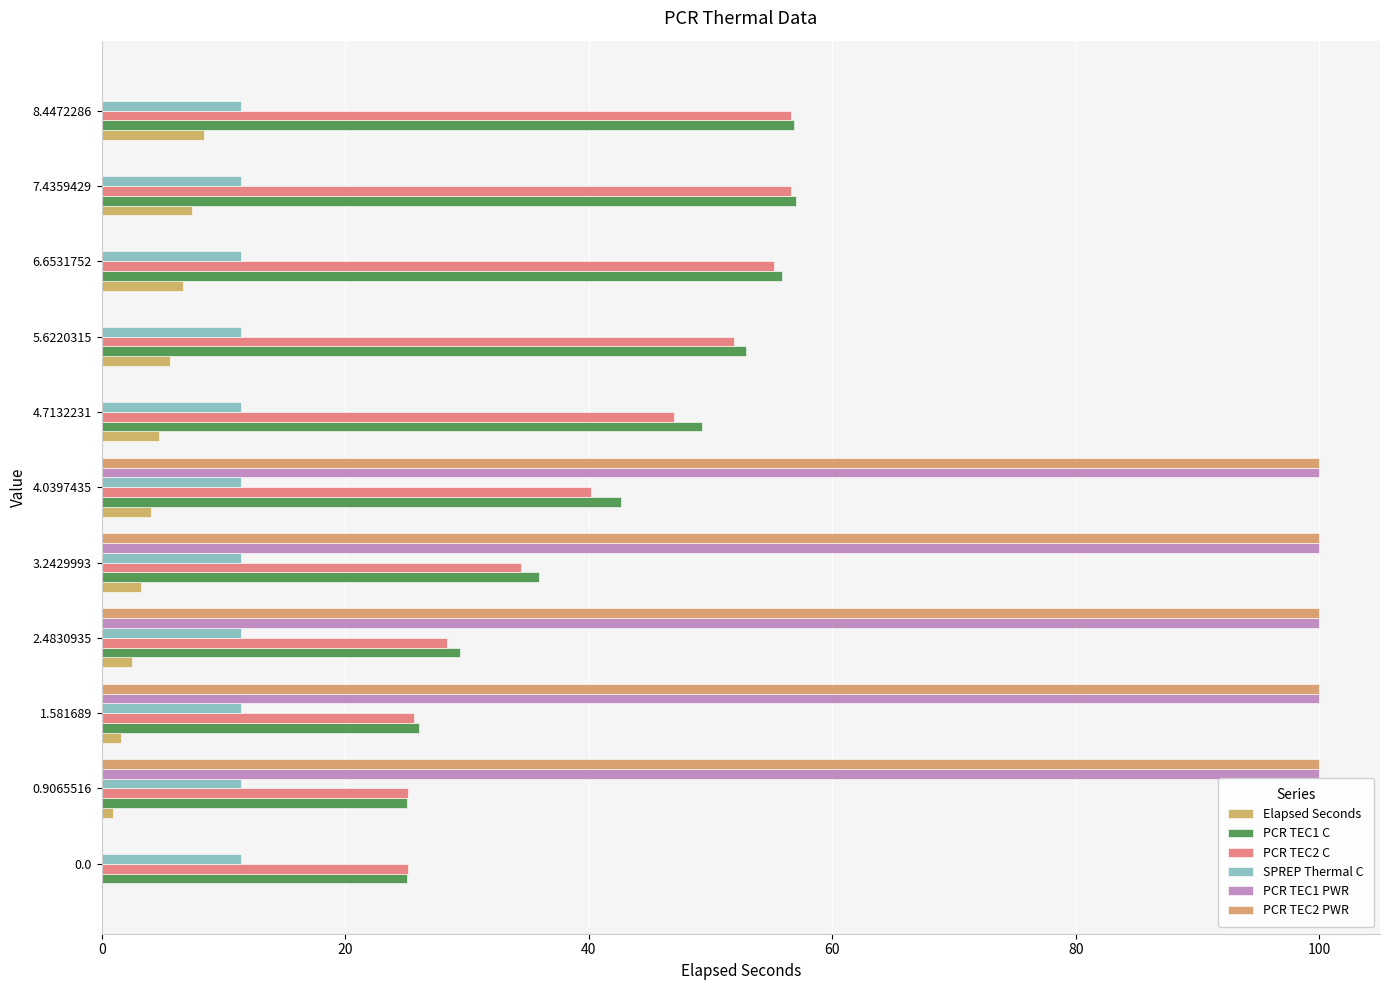

At which label is PCR TEC1 C closest to 41?

4.0397435